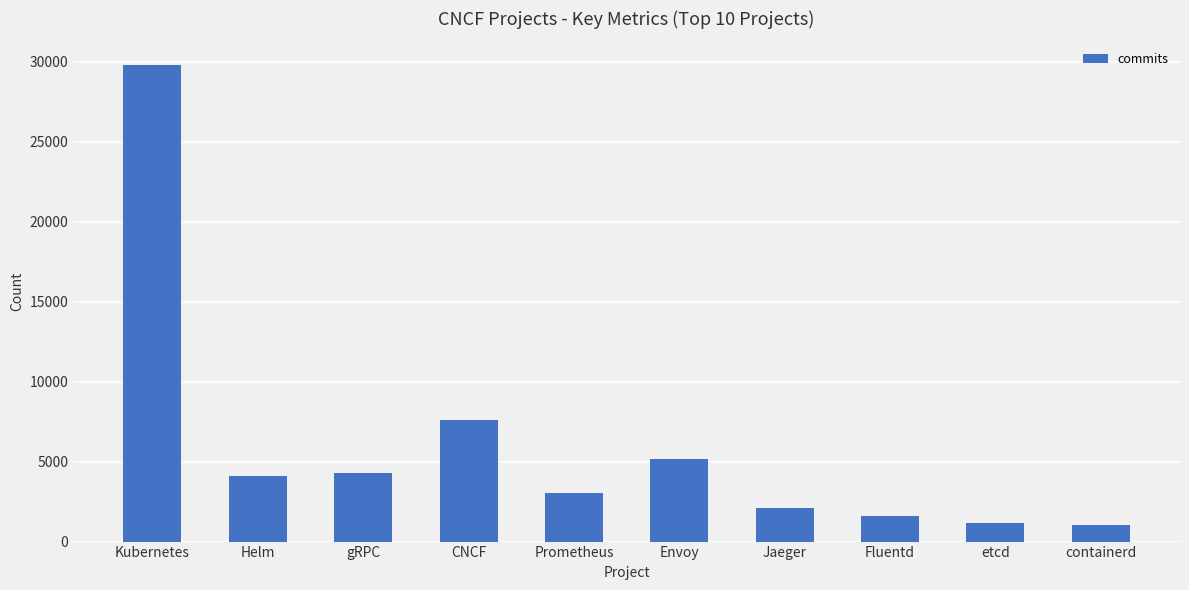

What is the smallest value displayed?

1061